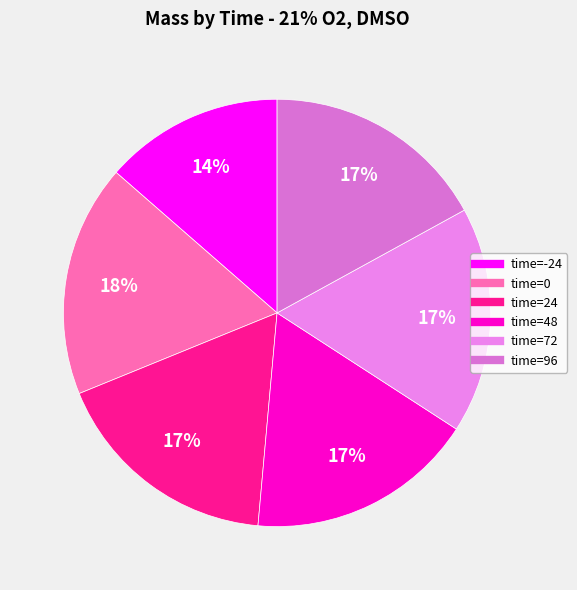

Count the number of slices in the pie.

6